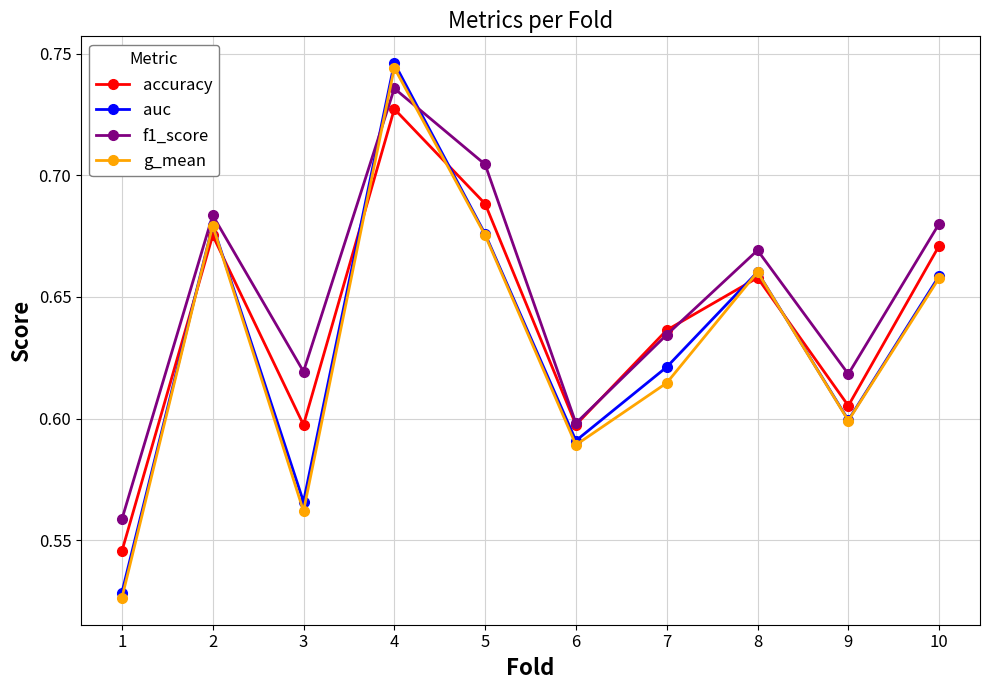

The value of f1_score at 4 is 0.2. True or false?

False